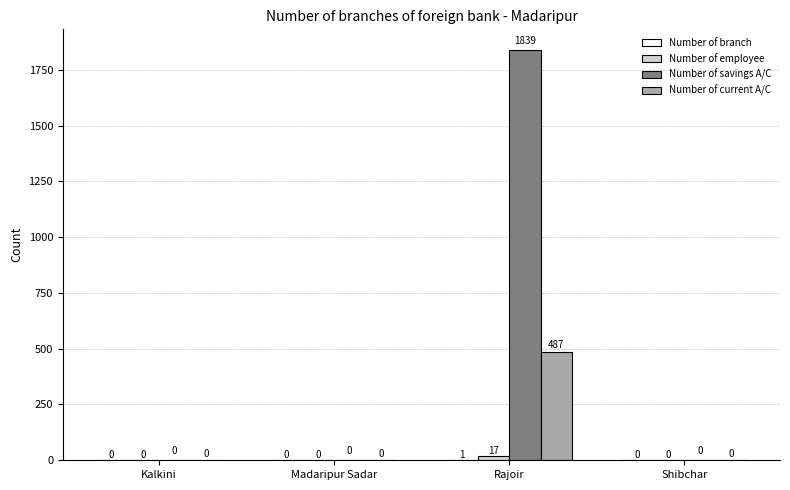

How many Number of current A/C values are between 0 and 487?

4